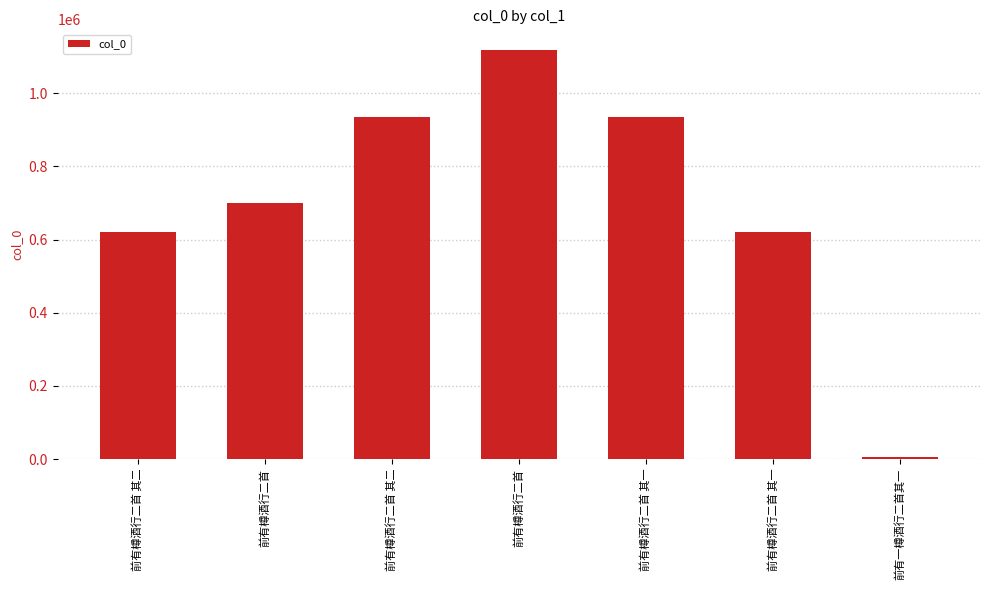

How many values are below 699763?

3